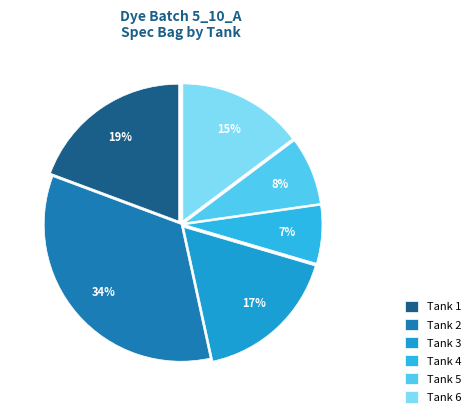

Count the number of slices in the pie.

6